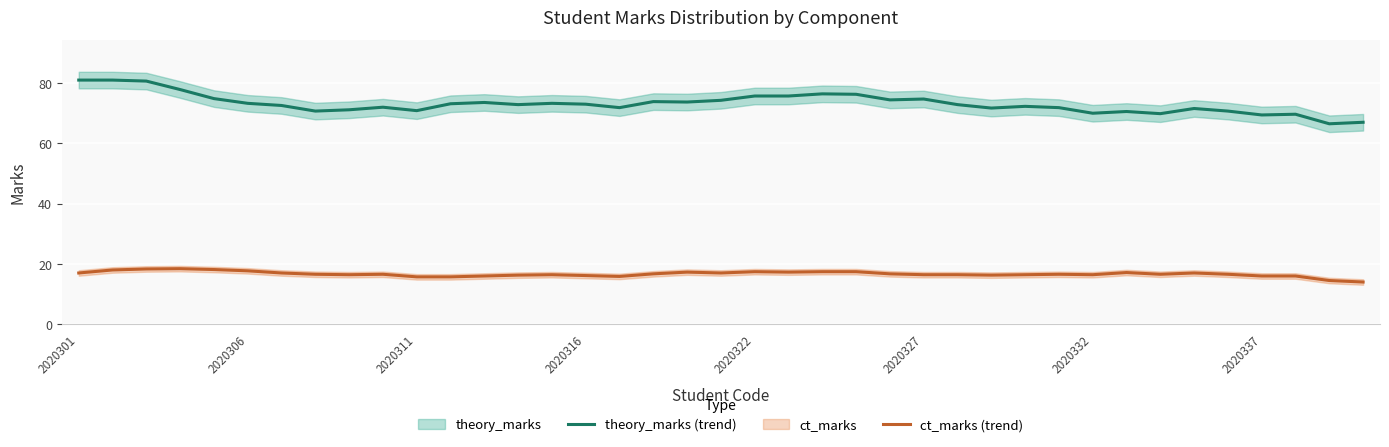

True or false: ct_marks (trend) and theory_marks (trend) cross at least once.

False